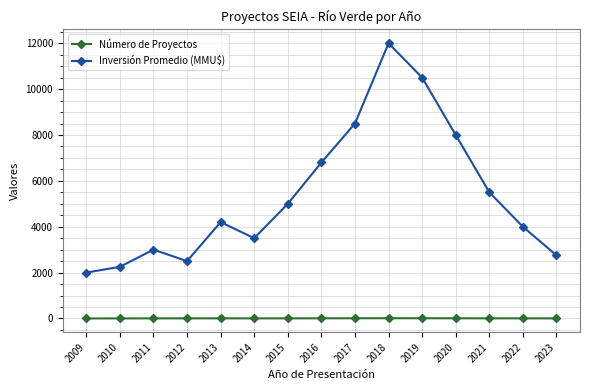

At which category is the sum across all series the highest?

2018